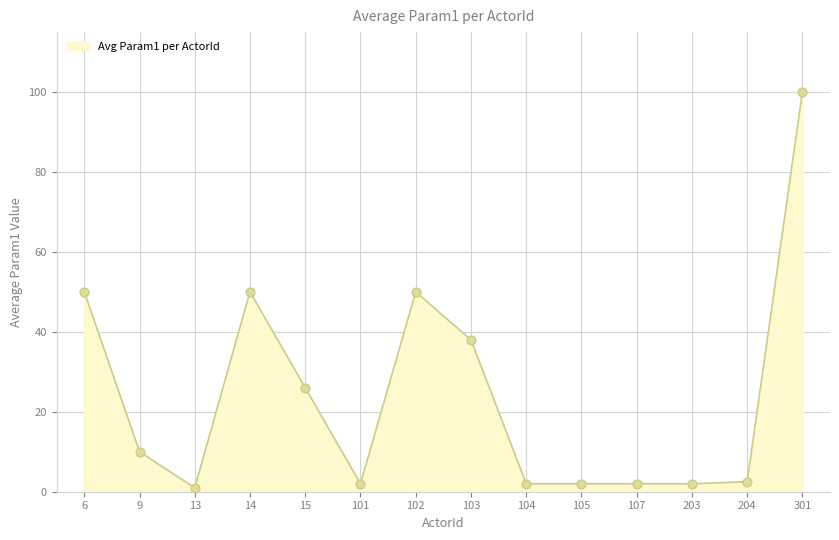

Approximately how many times larger is the value at 103 compared to 102?

0.8